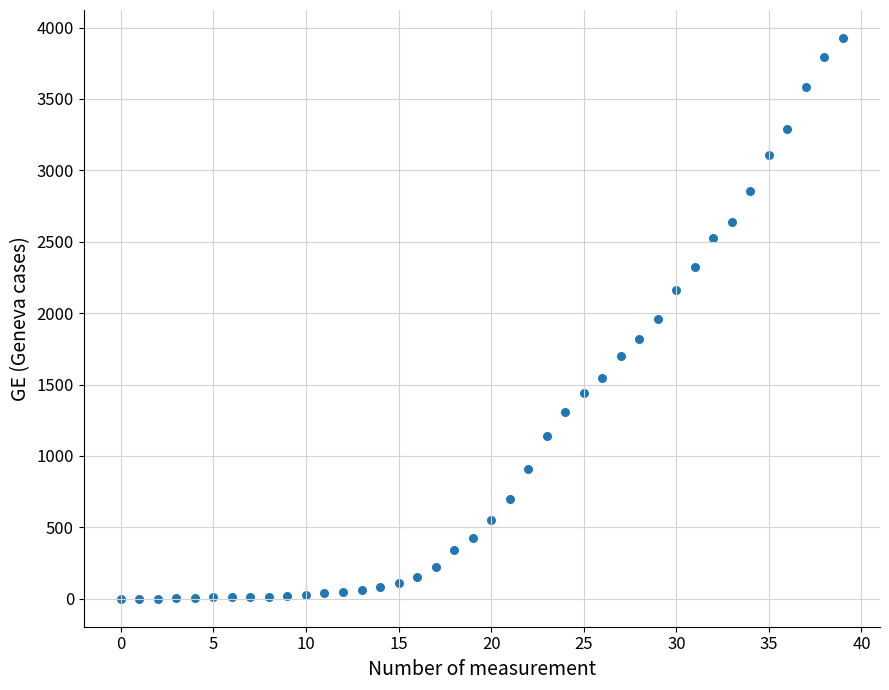

What is the range of Y values (max minus min)?

3927